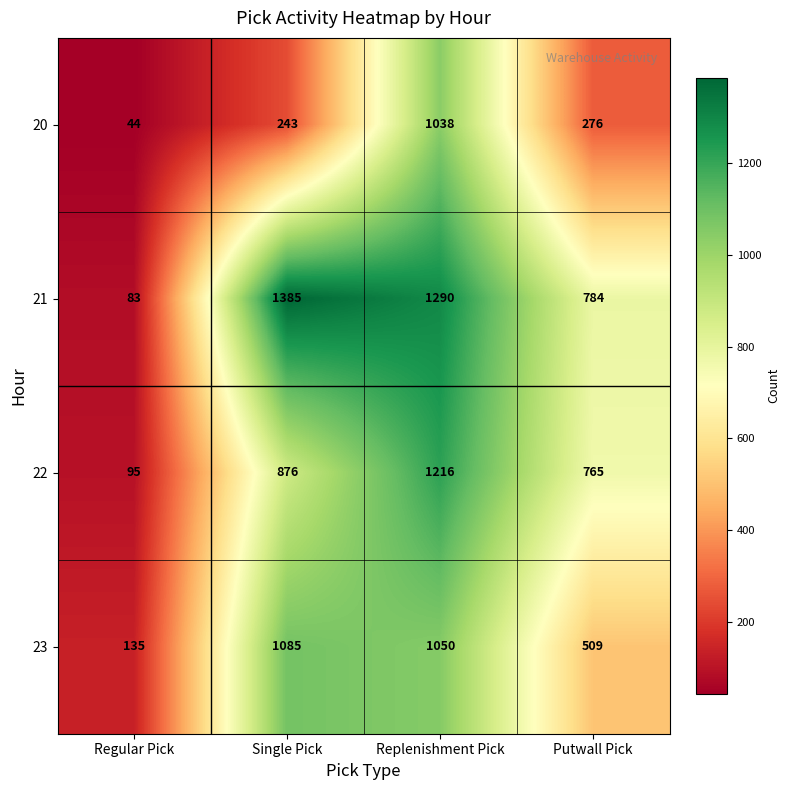

Reading left to right, extract all data points from this chart.

20: 44	243	1038	276
21: 83	1385	1290	784
22: 95	876	1216	765
23: 135	1085	1050	509